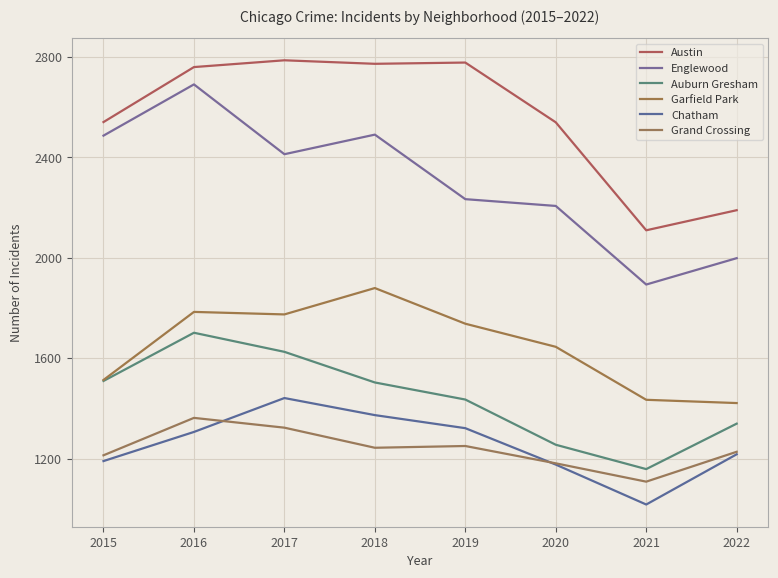

How many lines are shown in the chart?

6